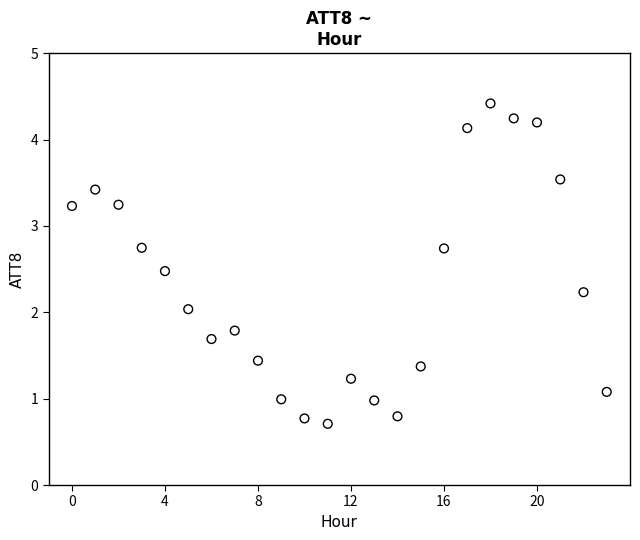

What is the range of Y values (max minus min)?

3.7